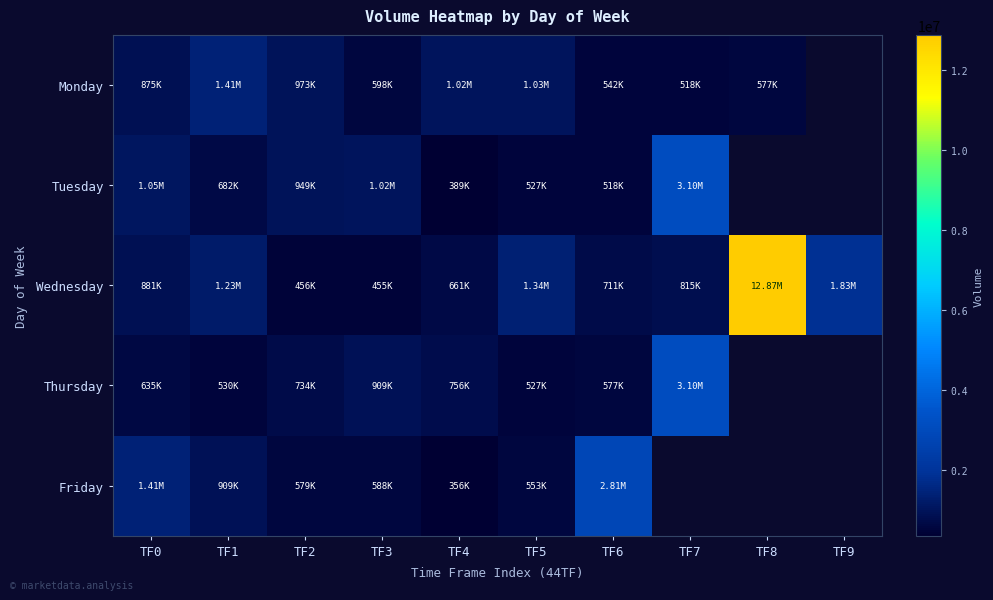

What is the spread (max minus min) of values at TF5?

809945.0